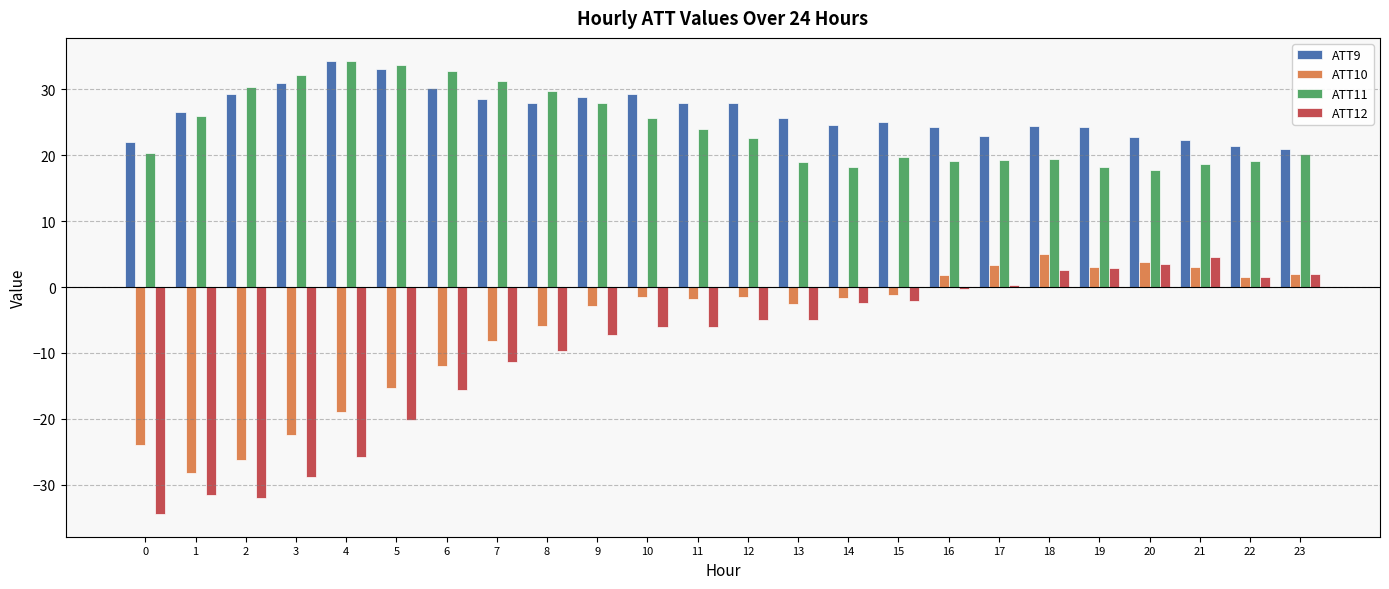

What is the smallest value displayed?

-34.5